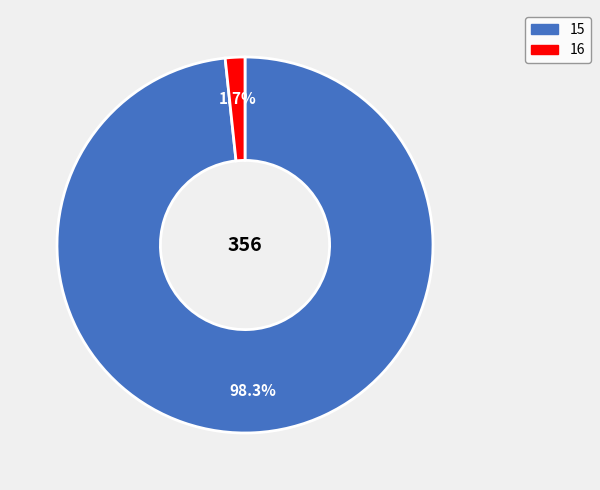

Rank the categories by value from lowest to highest.

16, 15